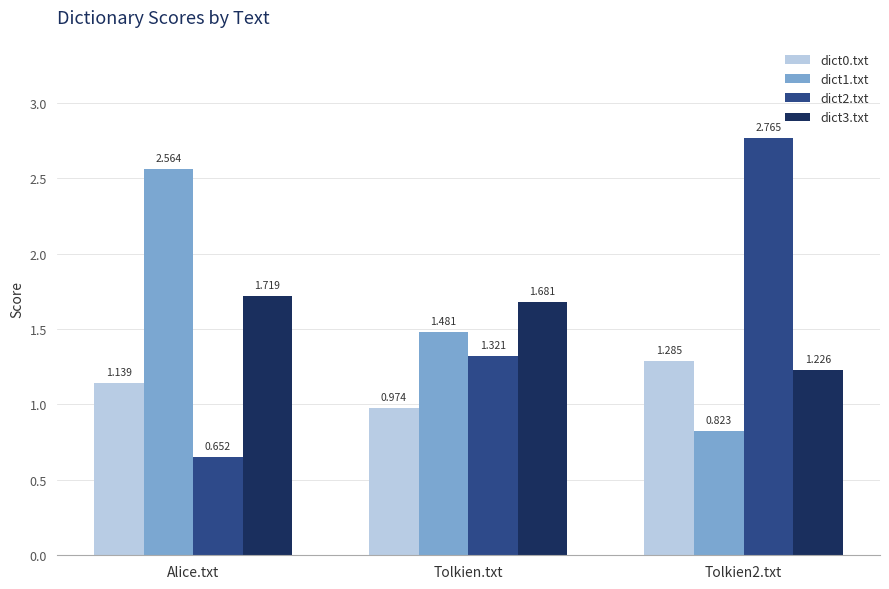

At which label does dict2.txt first exceed 1?

Tolkien.txt